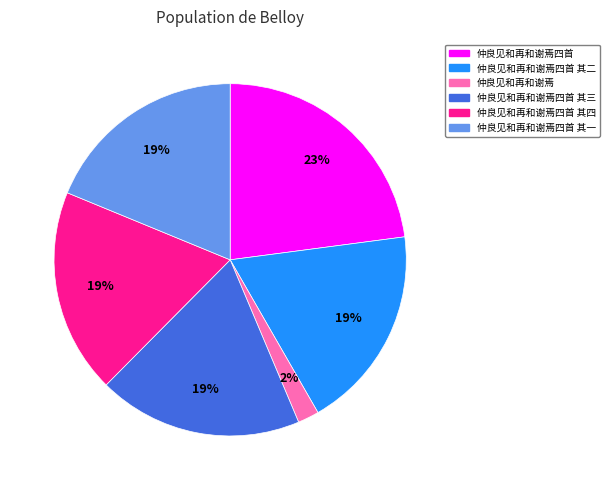

To the nearest percent, what is the difference between the largest and smallest slice percentages?

21%